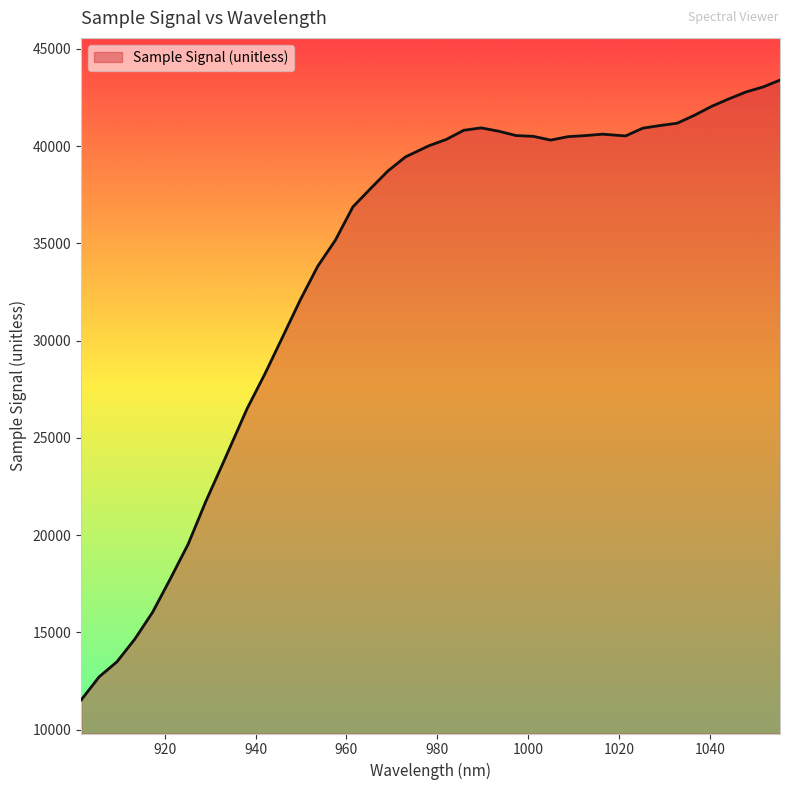

What is the difference between the maximum and minimum values?

31871